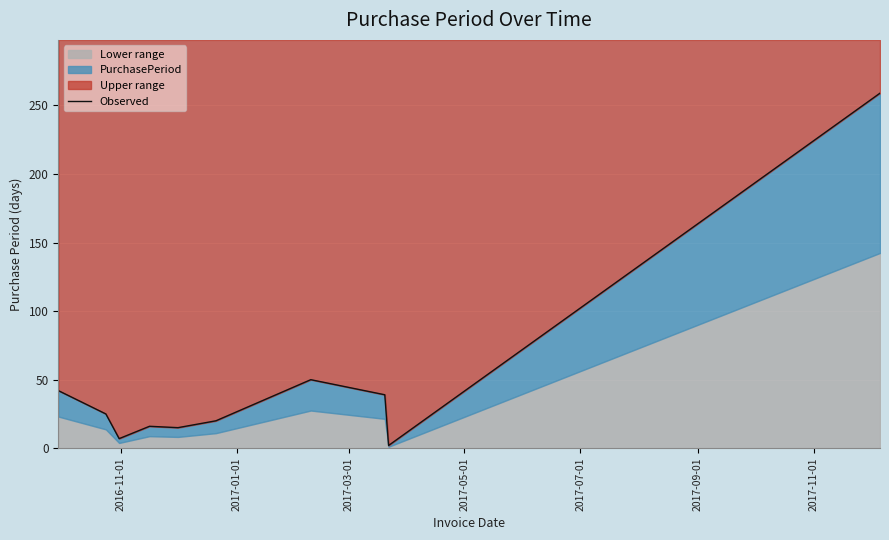

How many points are lower than both their immediate neighbors (excluding endpoints)?

3